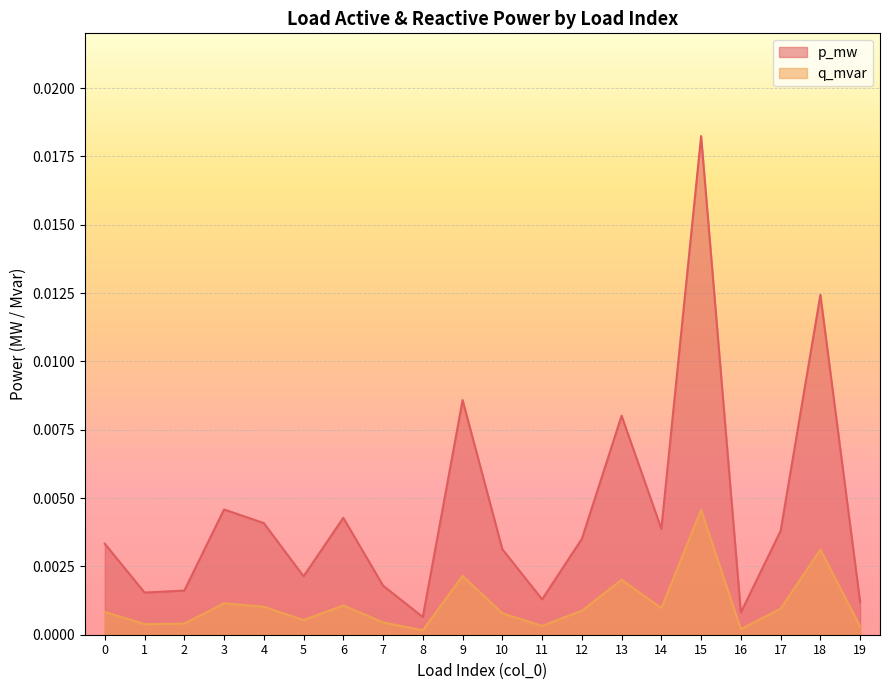

True or false: q_mvar and p_mw cross at least once.

False